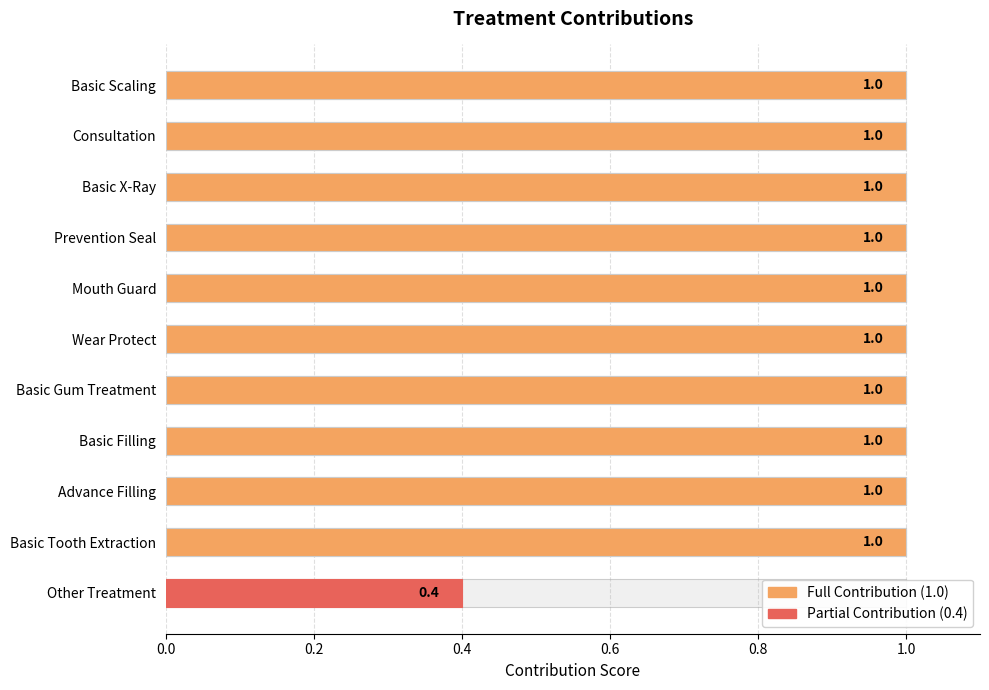

What is the difference between the maximum and minimum values?

0.6